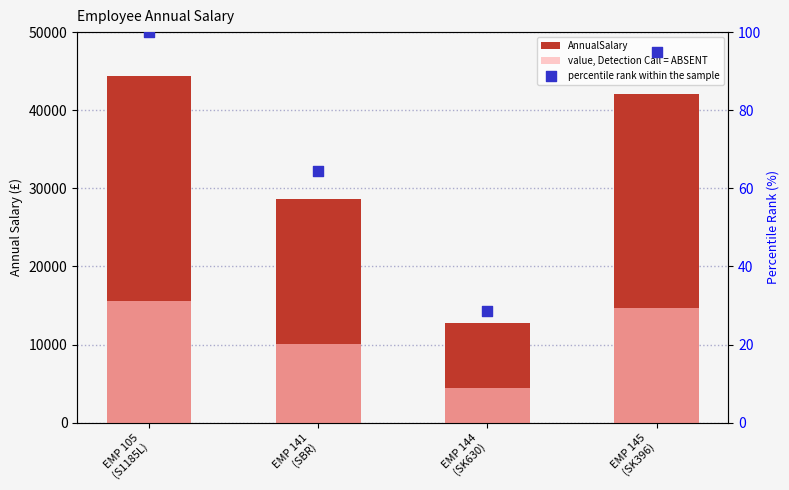

What are all the series names shown in the legend?

AnnualSalary, value, Detection Call = ABSENT, percentile rank within the sample